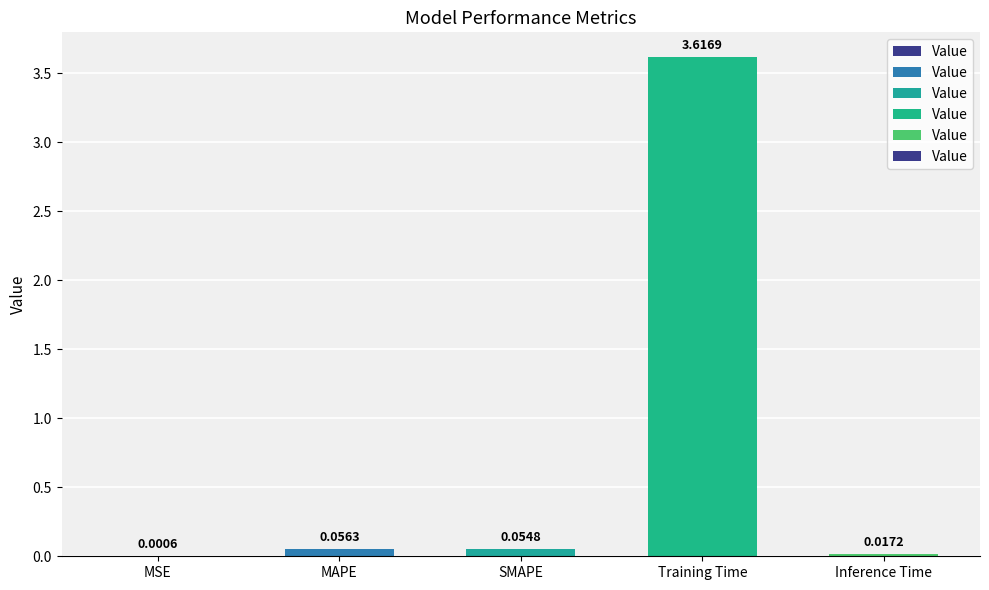

Which category has the highest value across all series?

Training Time